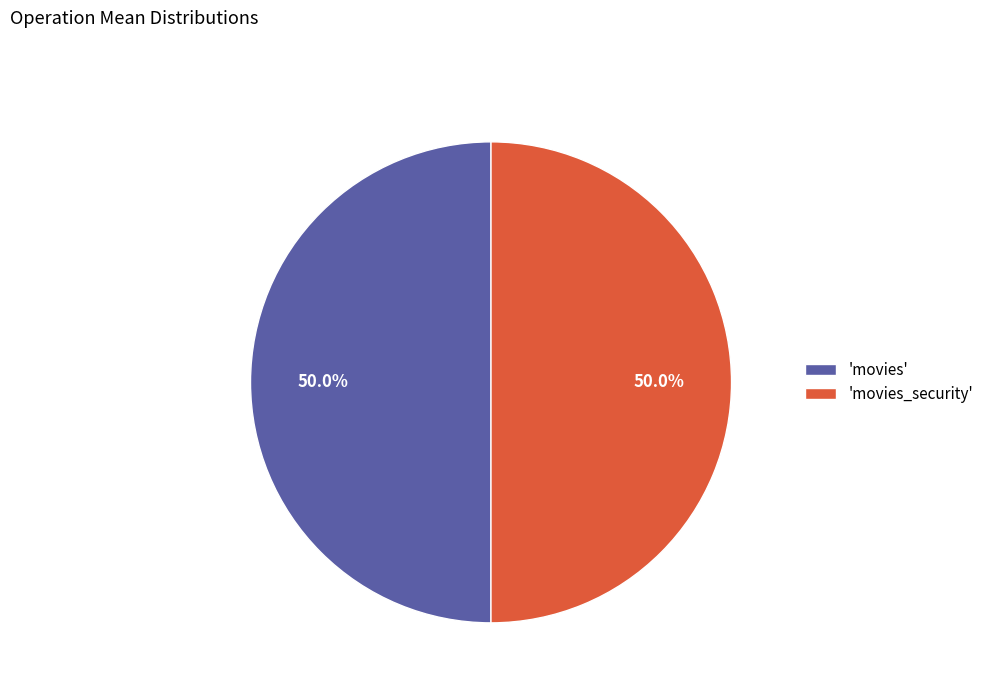

Do 'movies' and 'movies_security' together represent more than half of the pie?

Yes